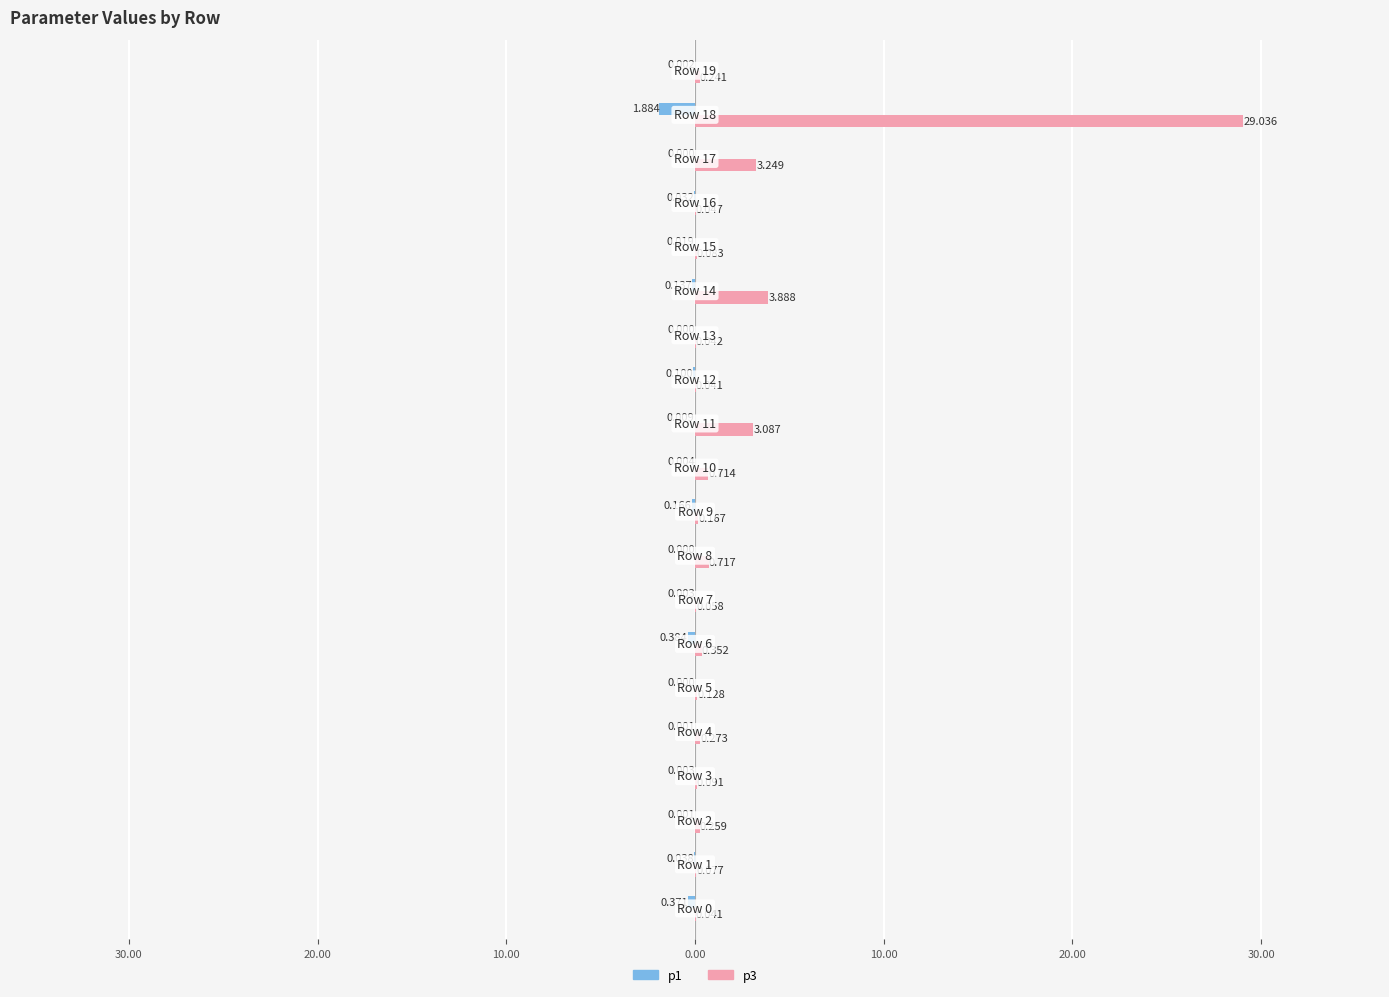

Rank the series by their average value, from highest to lowest.

p3, p1